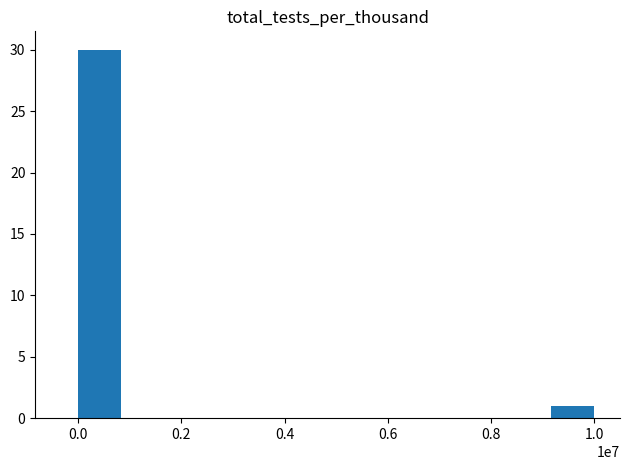

What is the sum of all values?

31